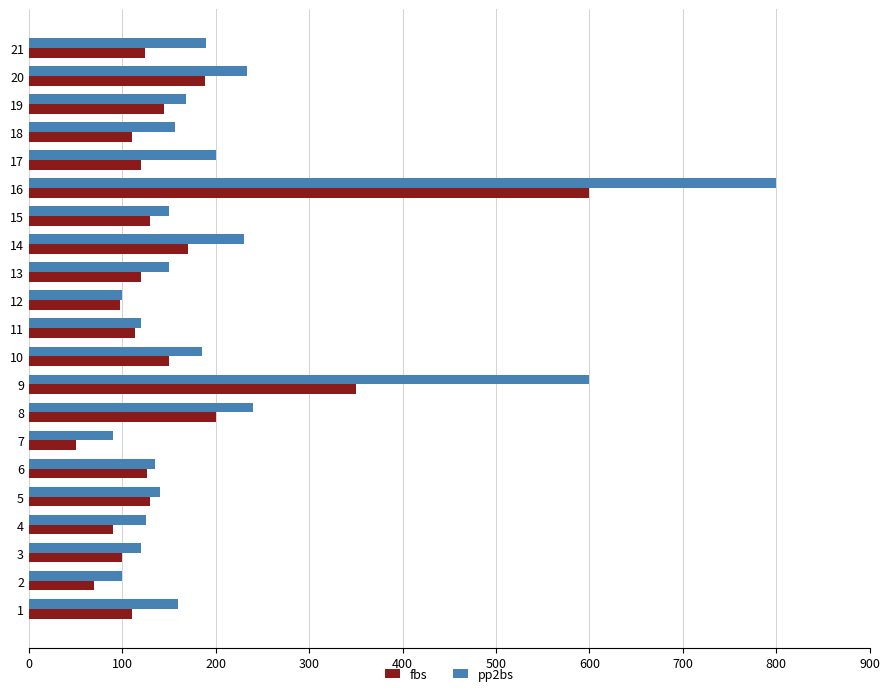

What value does the pp2bs series have at 17?

200